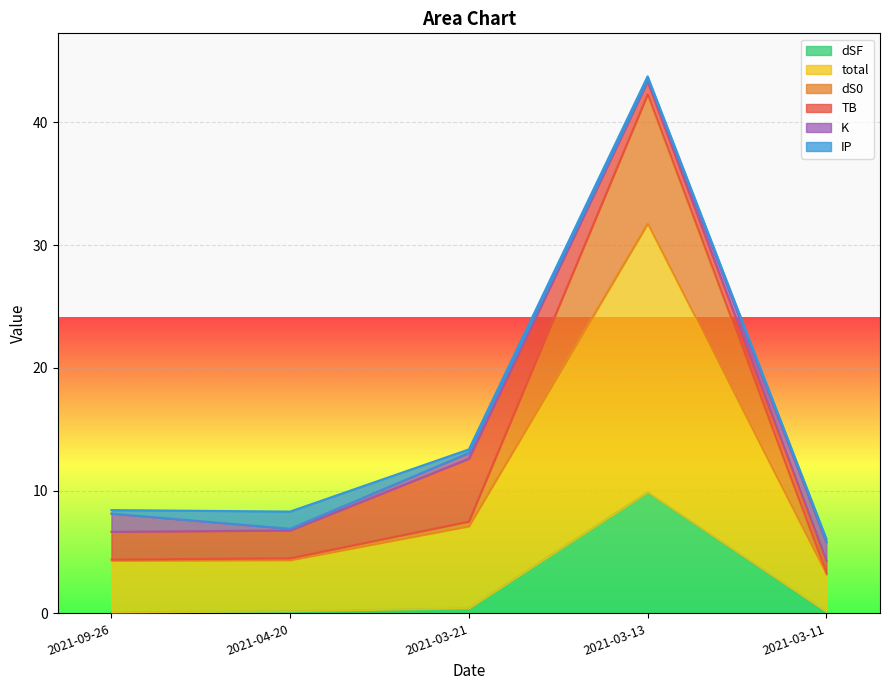

What is the maximum value for dSF?

9.9